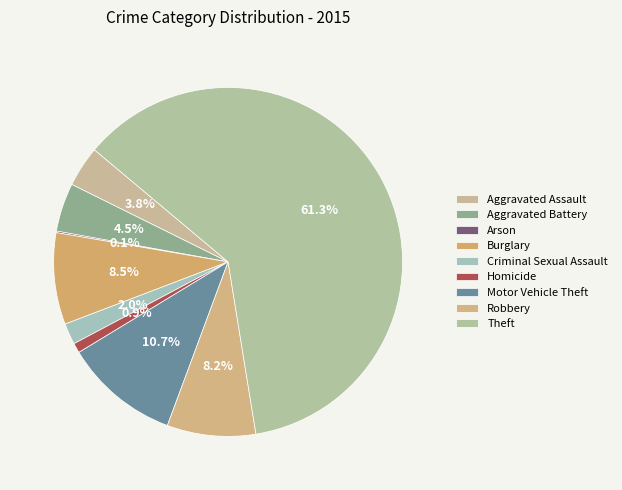

Which slice is the largest?

Theft